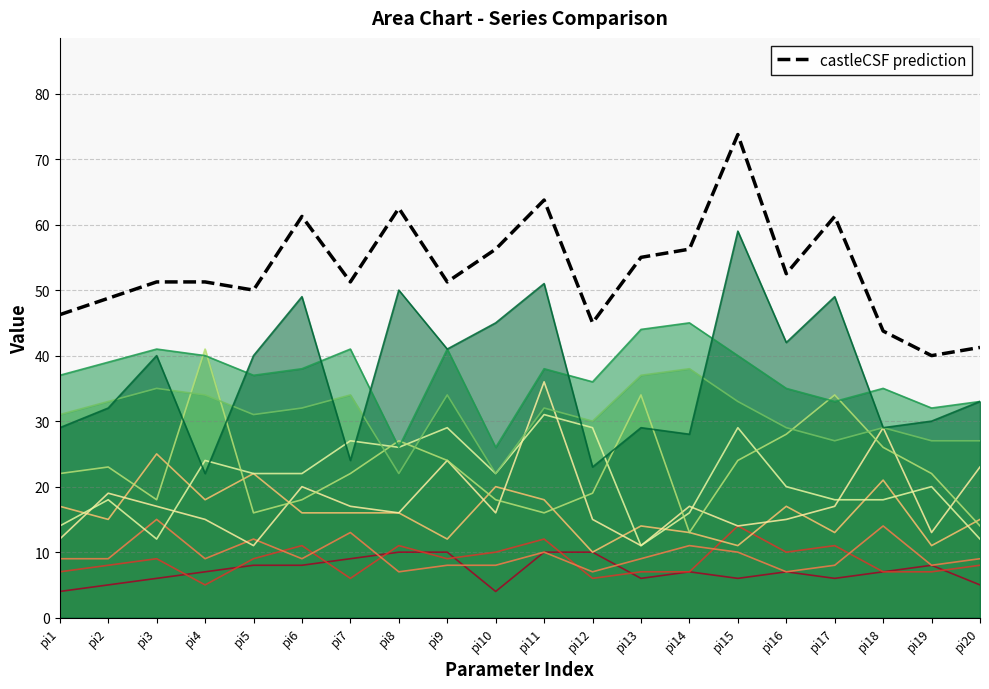

List the labels in order of value, smallest first.

pi19, pi20, pi18, pi12, pi1, pi2, pi5, pi3, pi4, pi7, pi9, pi16, pi13, pi10, pi14, pi6, pi17, pi8, pi11, pi15